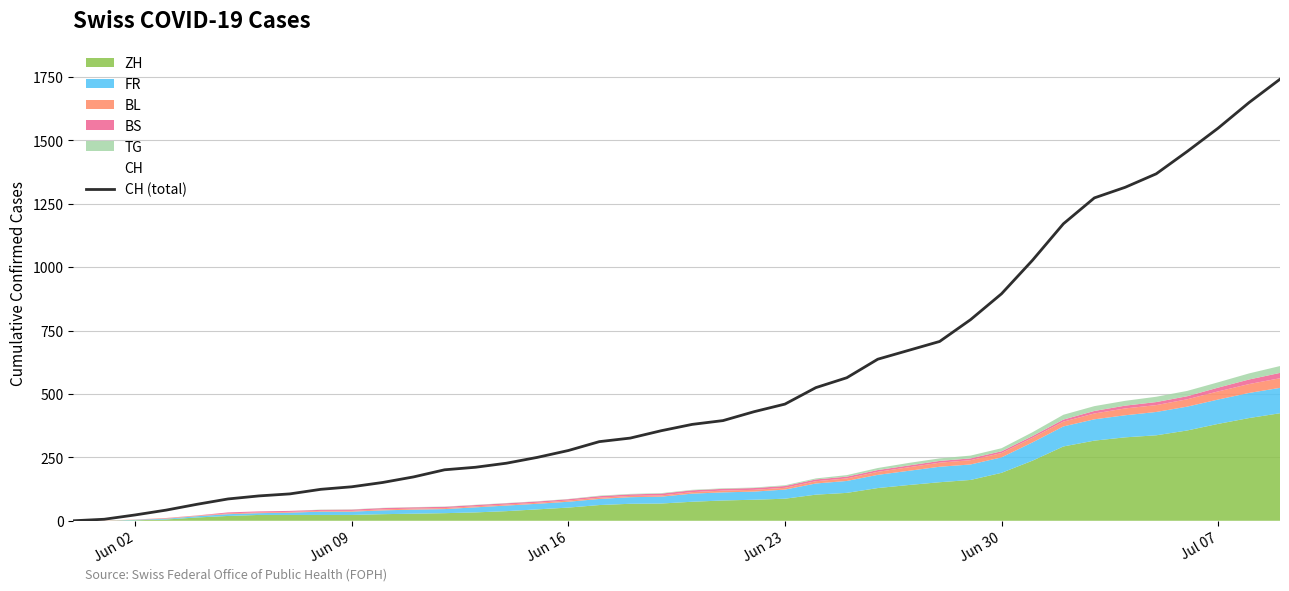

The value of CH (total) at Jun 23 is 460. True or false?

True